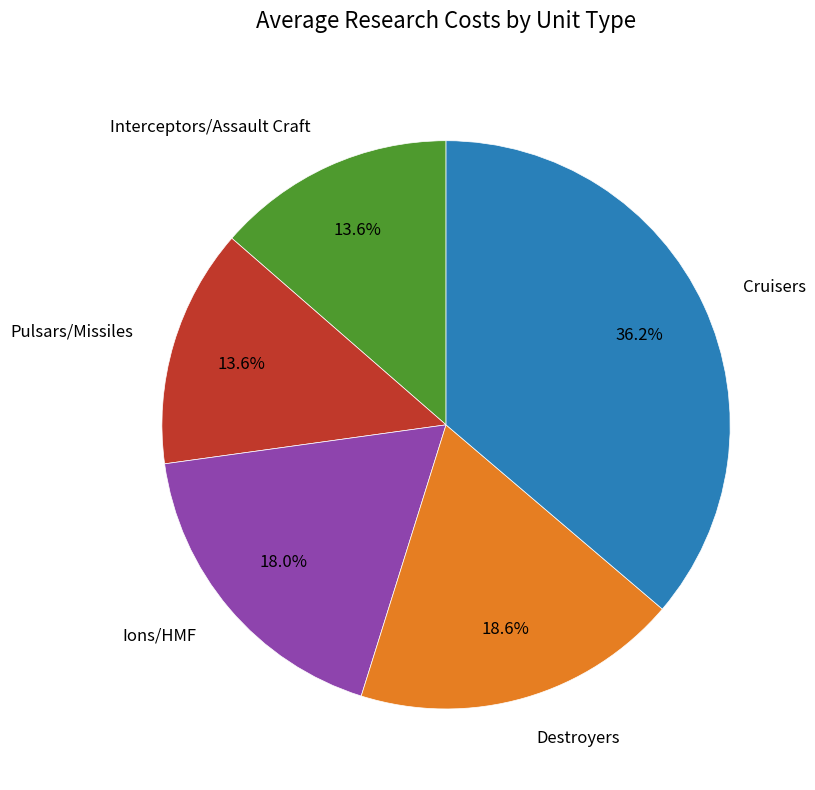

Count the number of slices in the pie.

5